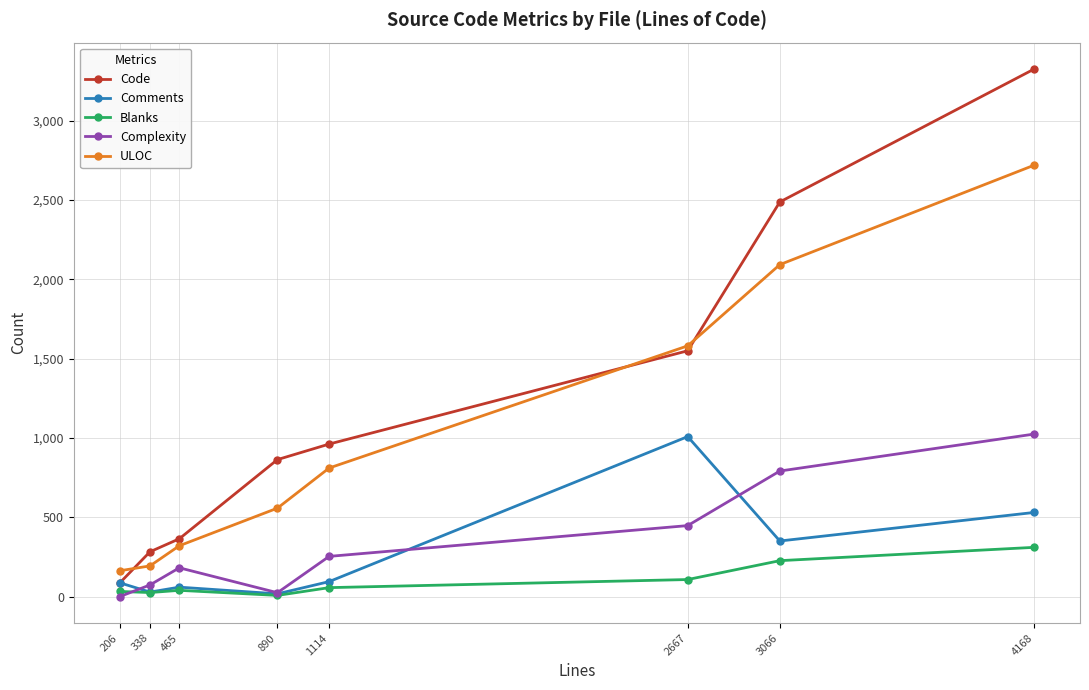

What is the value of the Blanks point at the 3rd from the left?

40